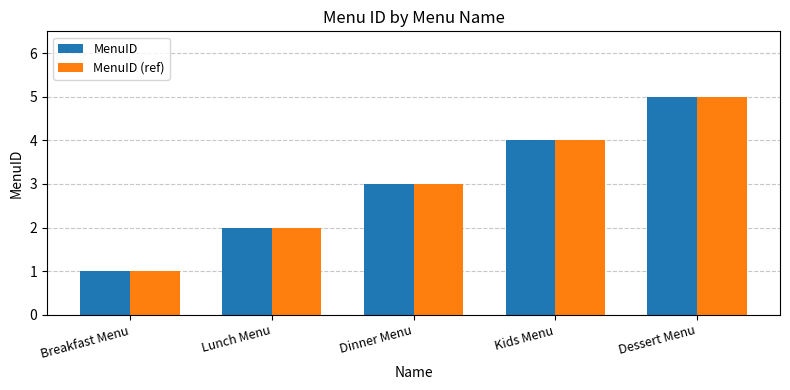

What value does the MenuID (ref) series have at Kids Menu?

4